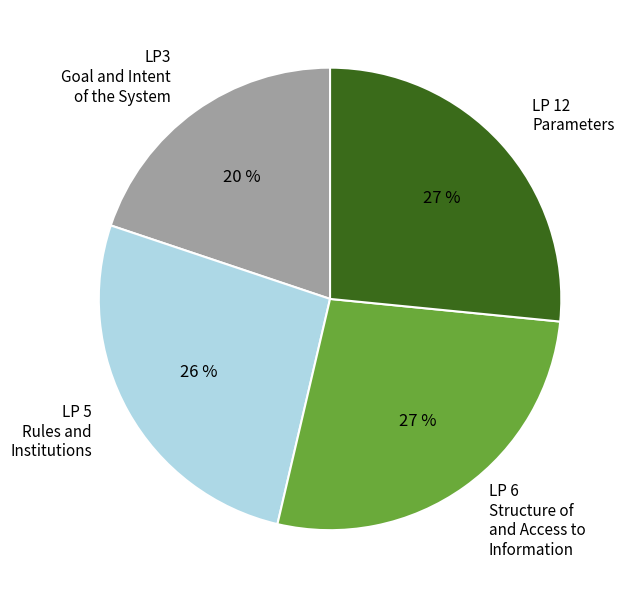

True or false: LP 12 Parameters accounts for 38% of the total.

False